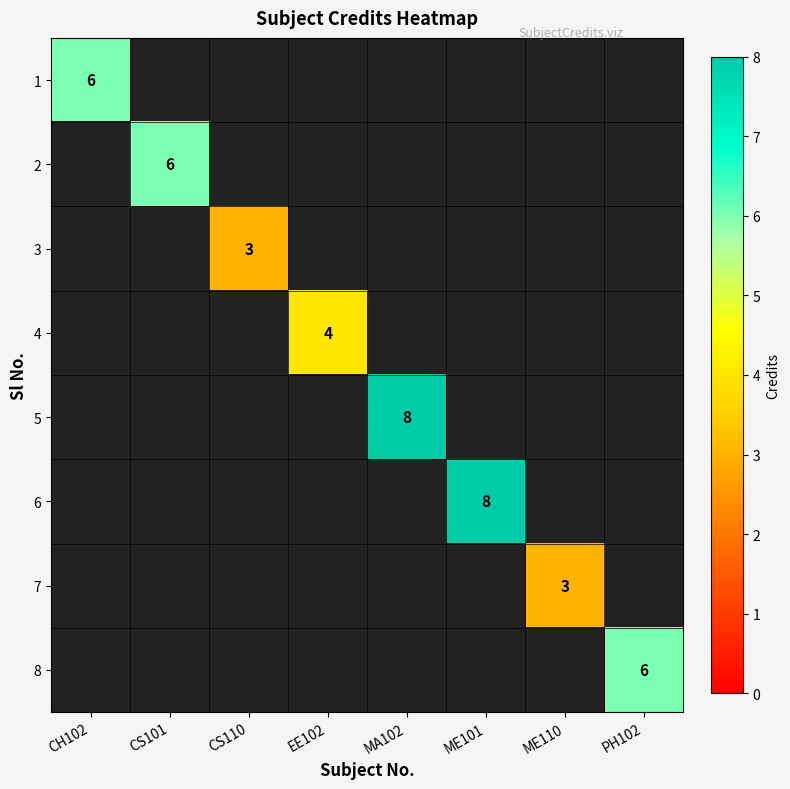

The value of 1 at CH102 is 11. True or false?

False